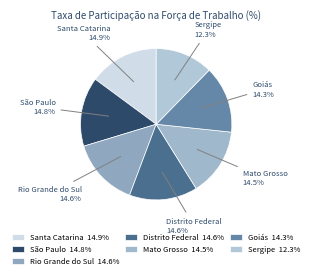

To the nearest percent, what is the average slice percentage?

14%